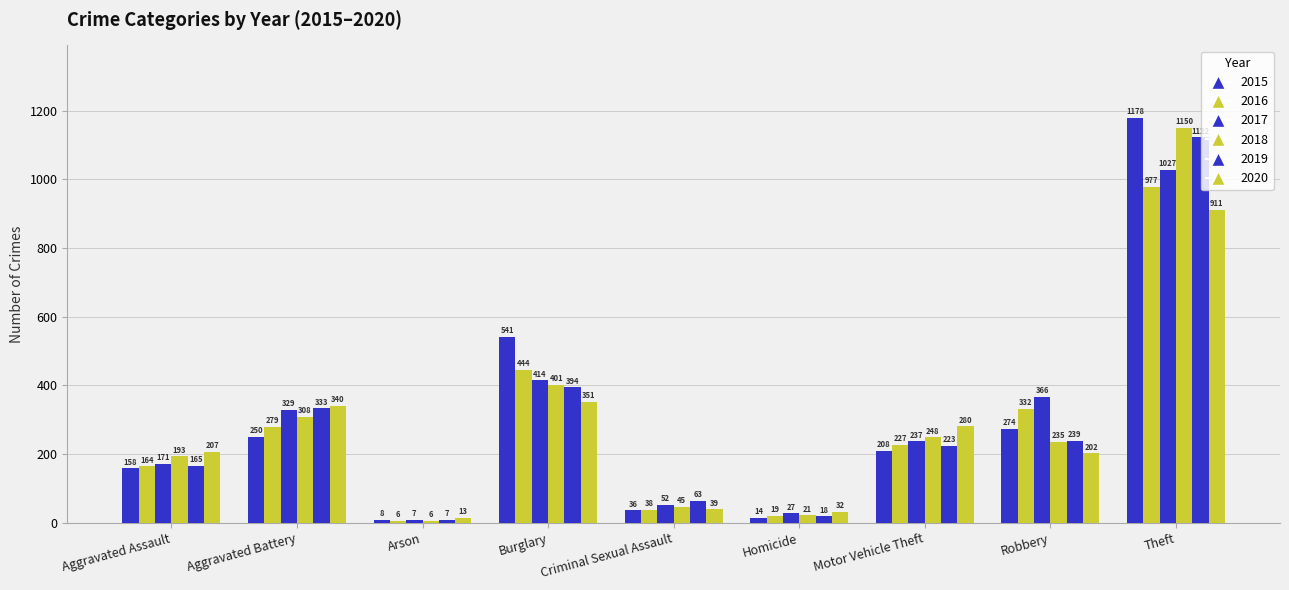

What is the total value across all series at Aggravated Assault?

1058